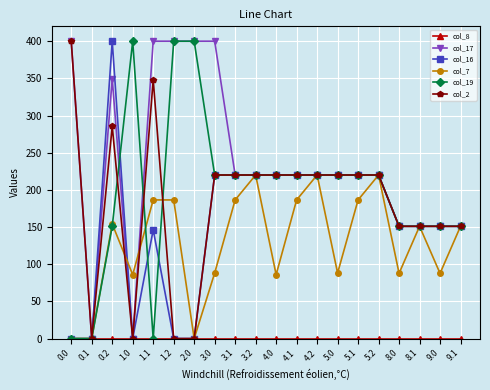

Does the chart have visible grid lines?

Yes